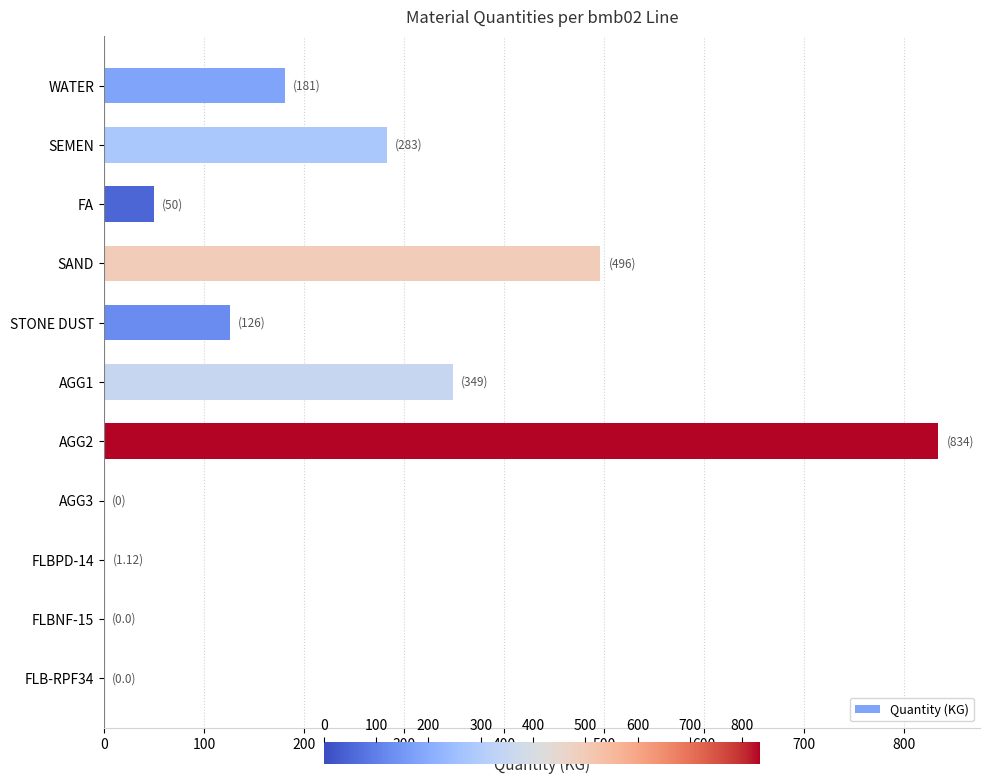

What is the sum of all values?

2320.1